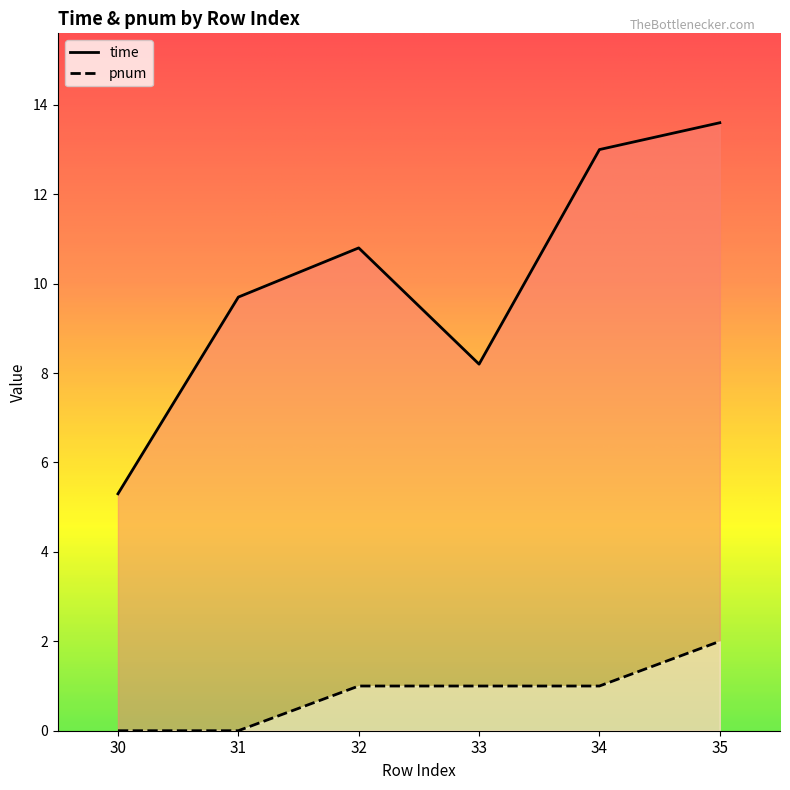

Reading left to right, transcribe all the data shown in this chart.

time: 30=5.3	31=9.7	32=10.8	33=8.2	34=13.0	35=13.6
pnum: 30=0.0	31=0.0	32=1.0	33=1.0	34=1.0	35=2.0